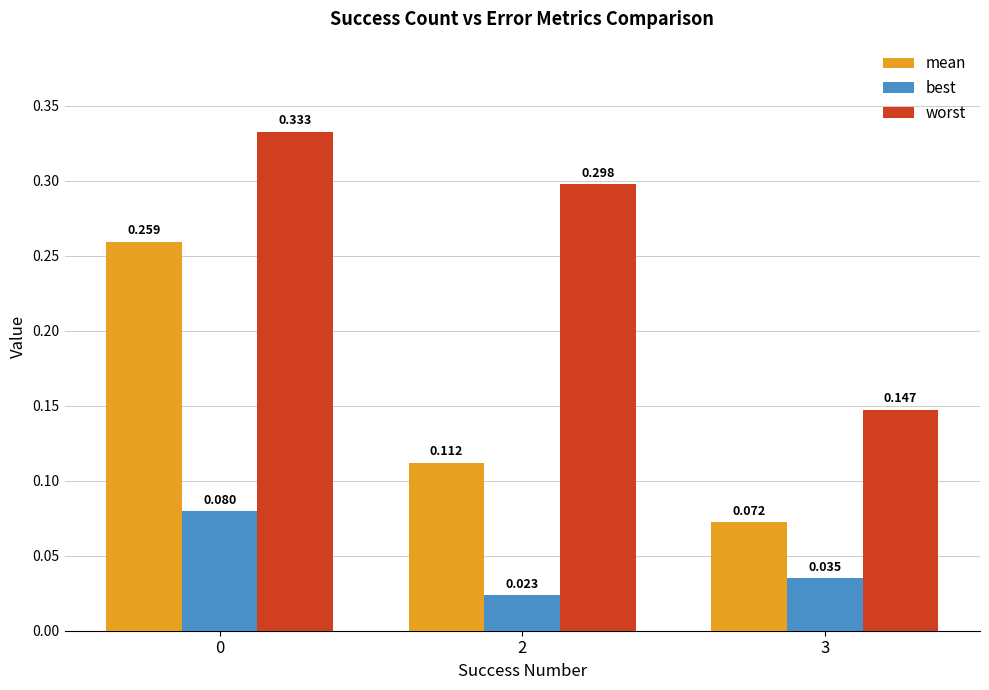

Which series has the largest range (max minus min)?

mean